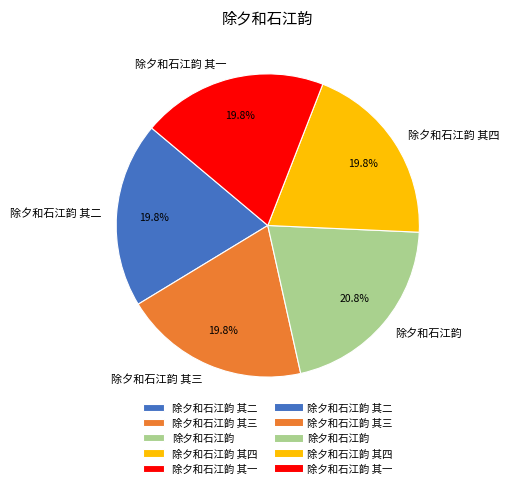

The 除夕和石江韵 其四 slice represents 20% of the pie. True or false?

True